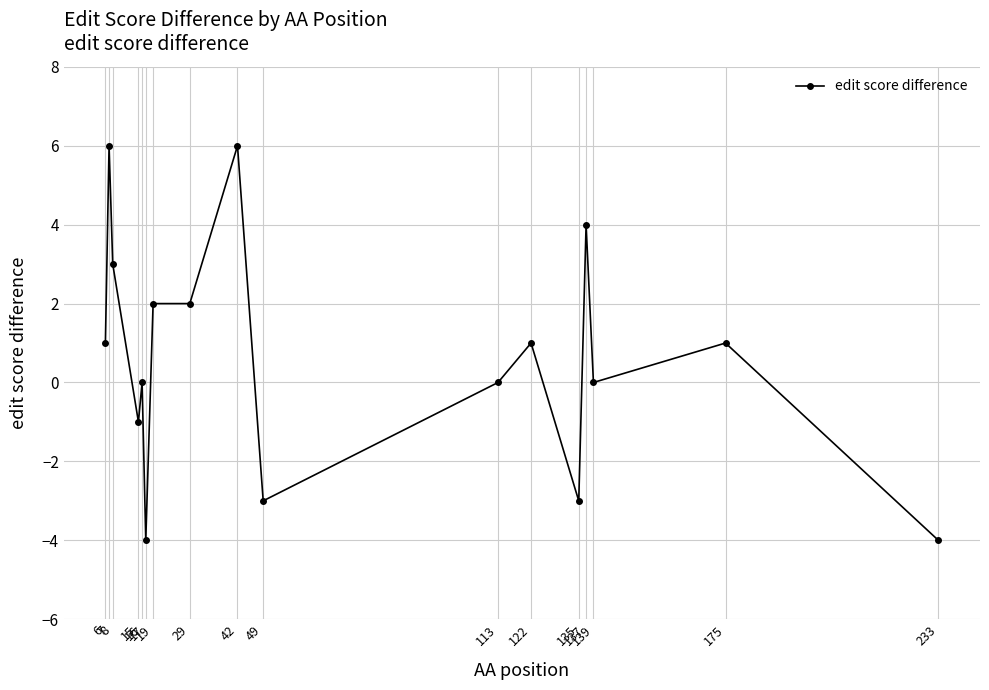

What is the maximum value shown in the chart?

6